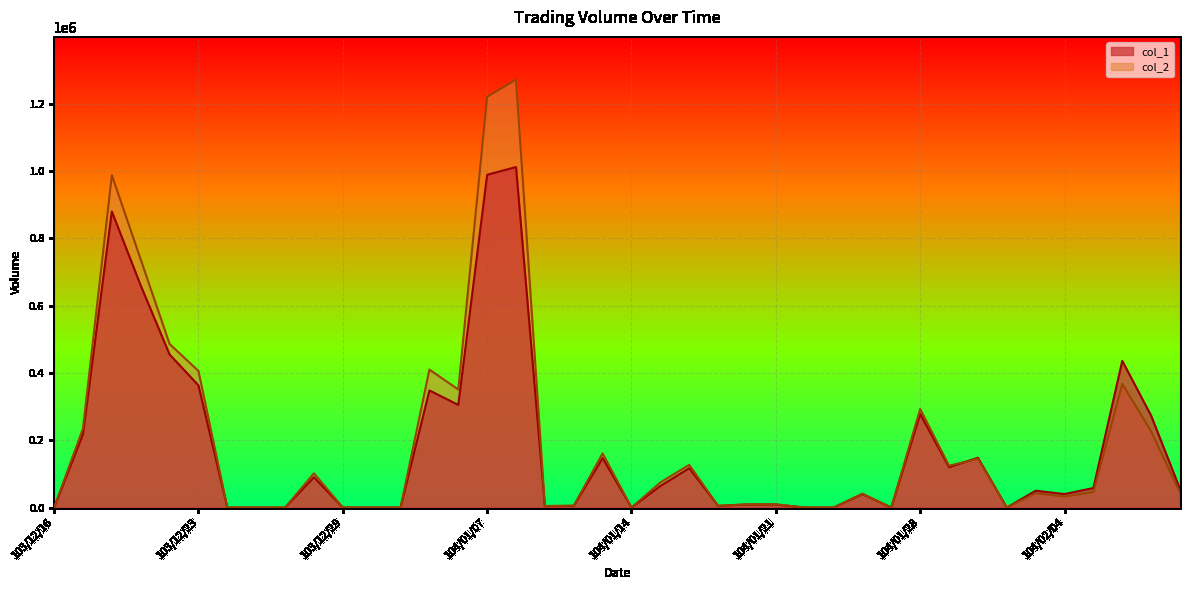

How many lines are shown in the chart?

2